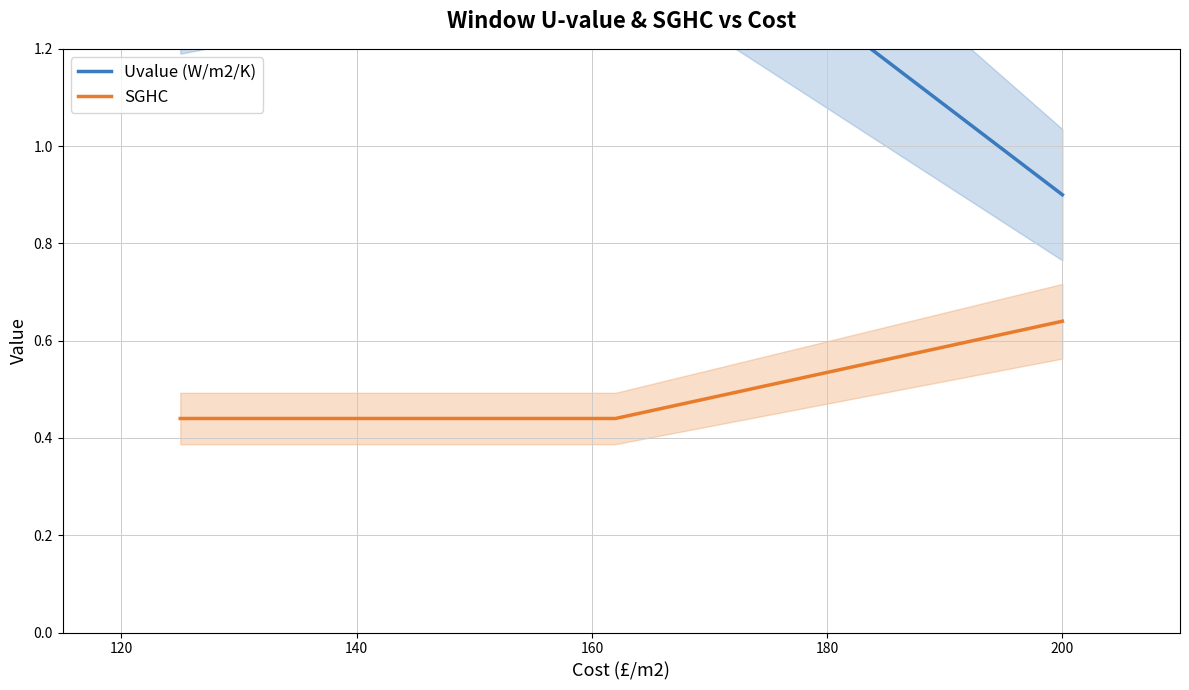

Count the number of categories in the chart.

3